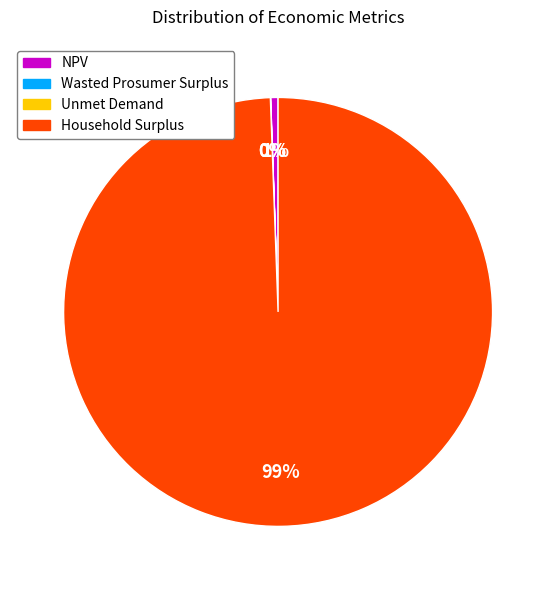

Does NPV account for over 50% of the chart?

No